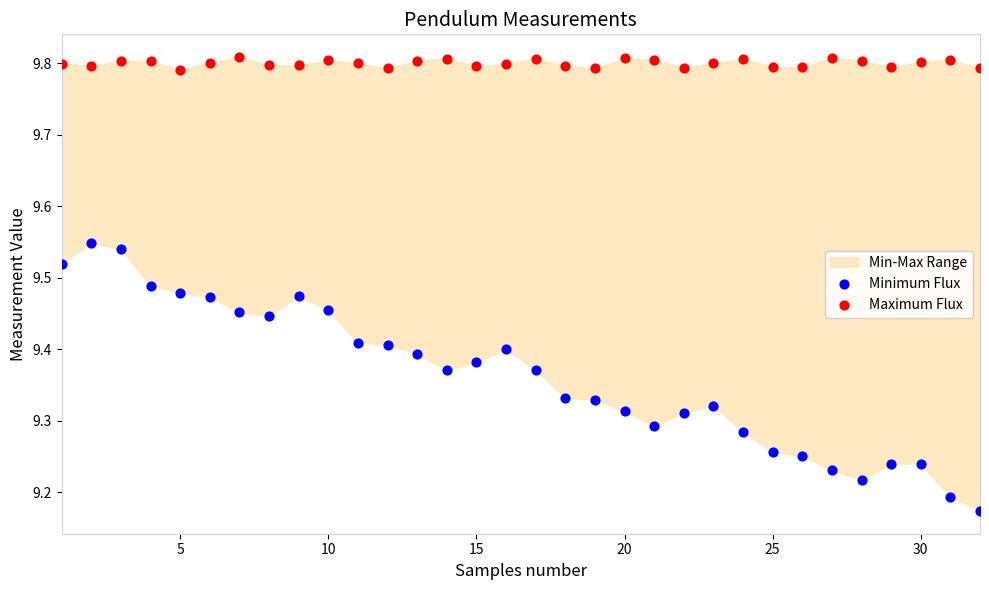

Across all data points, what is the range of Y values (max minus min)?

0.6